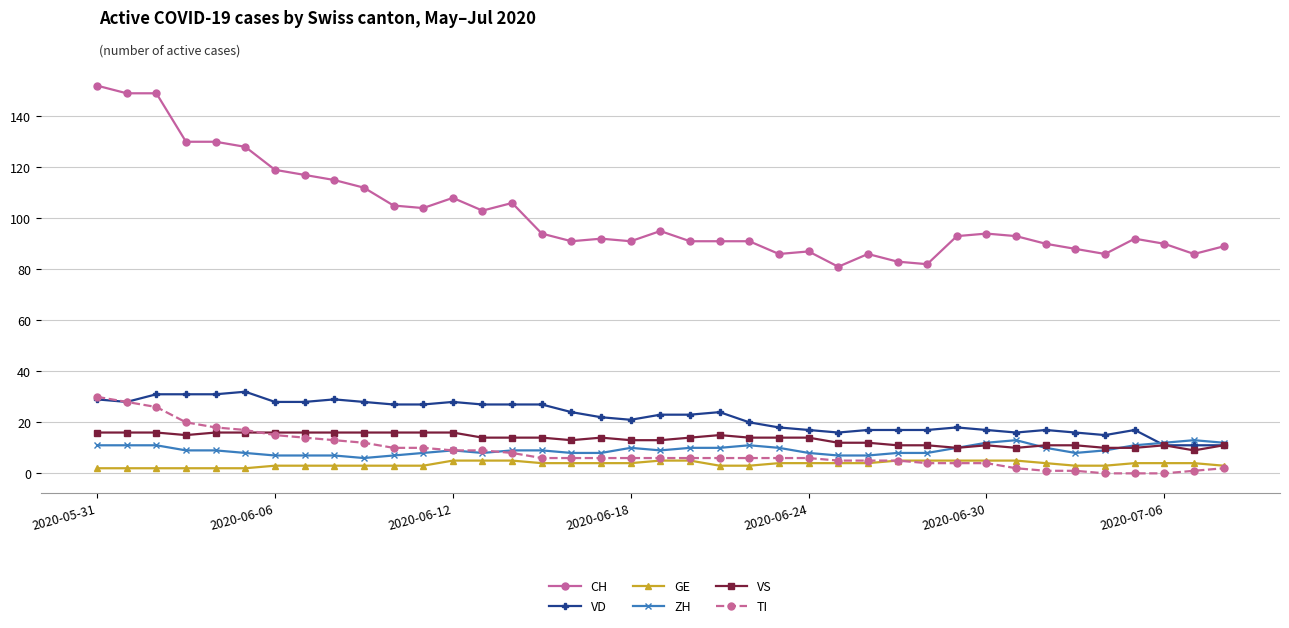

What is the difference between the second highest and second lowest values in the VD series?

20